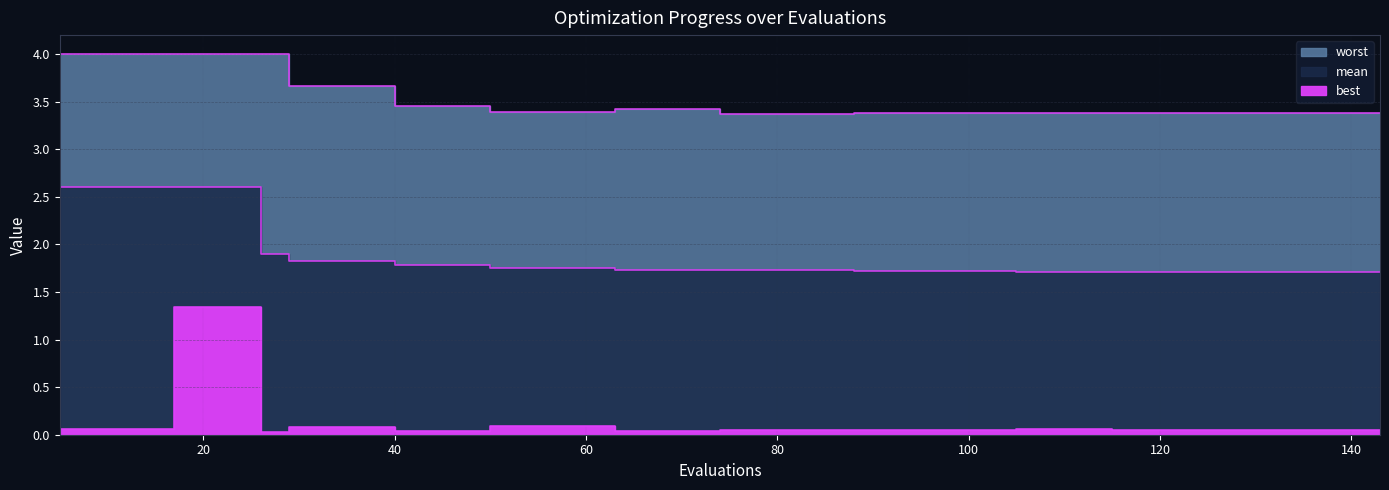

What is the average value of the best series?

0.2